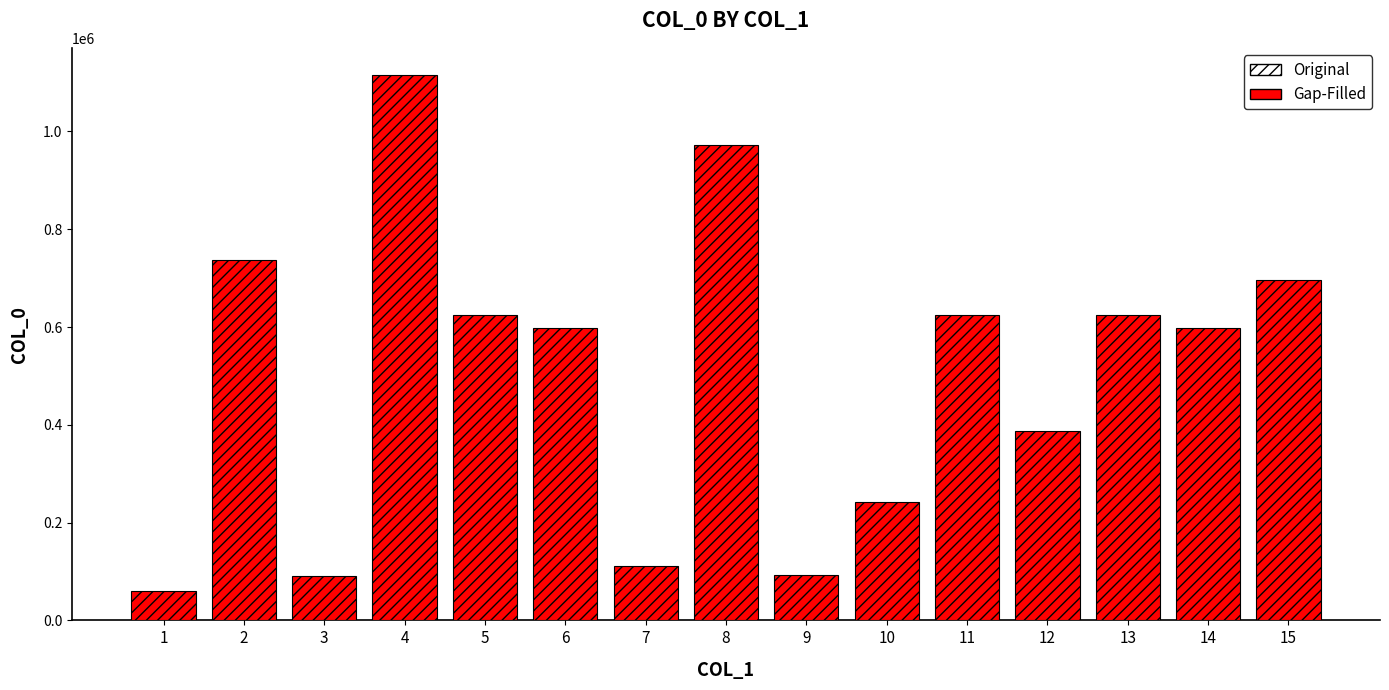

At which label is the value closest to 587933?

14